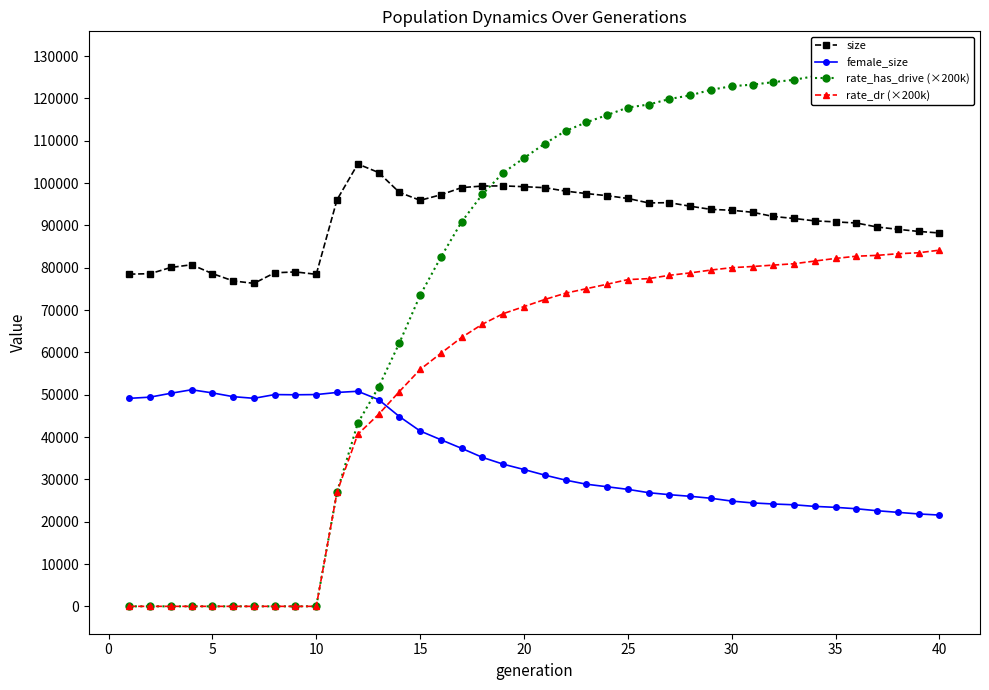

Is it true that size equals 140738.9 at 40?

False